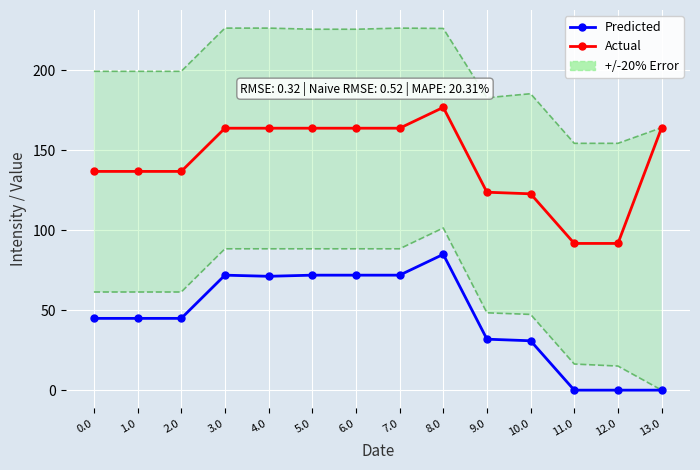

How many lines are shown in the chart?

2